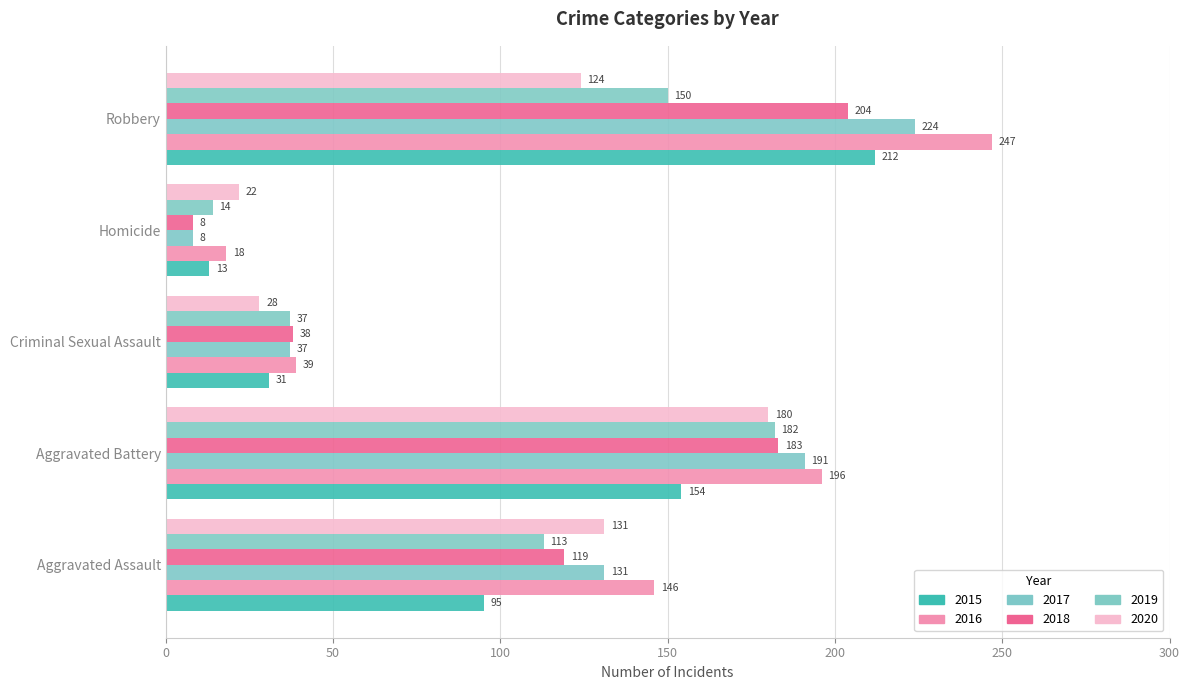

Which category has the lowest value in the 2020 series?

Homicide